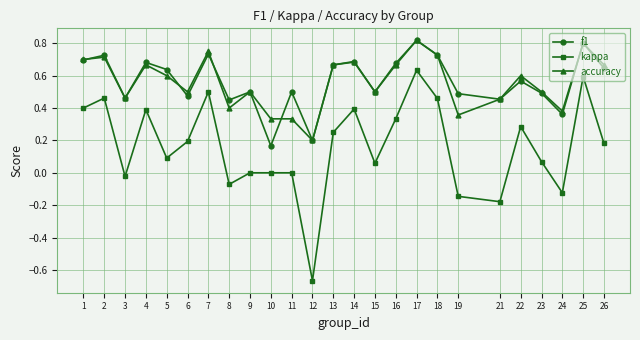

True or false: accuracy has a value of 1.1 at 2.

False